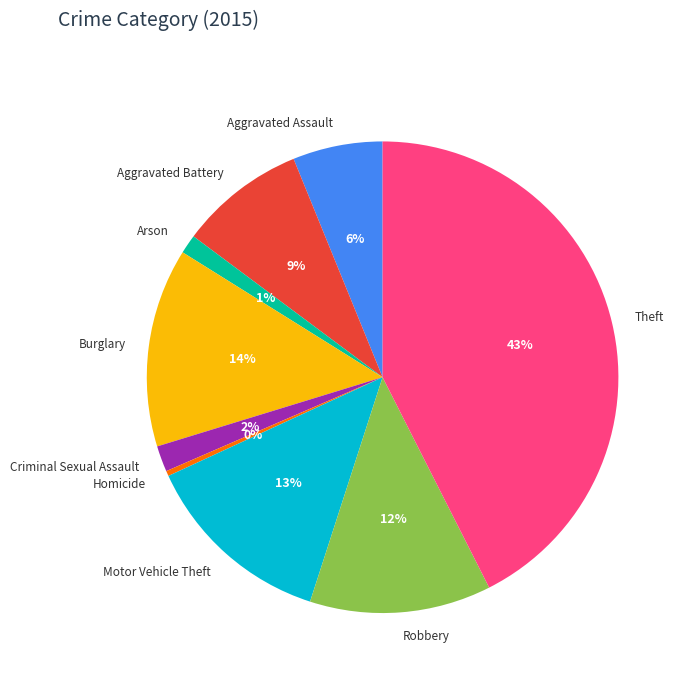

To the nearest percent, what percentage of the pie is Robbery?

12%